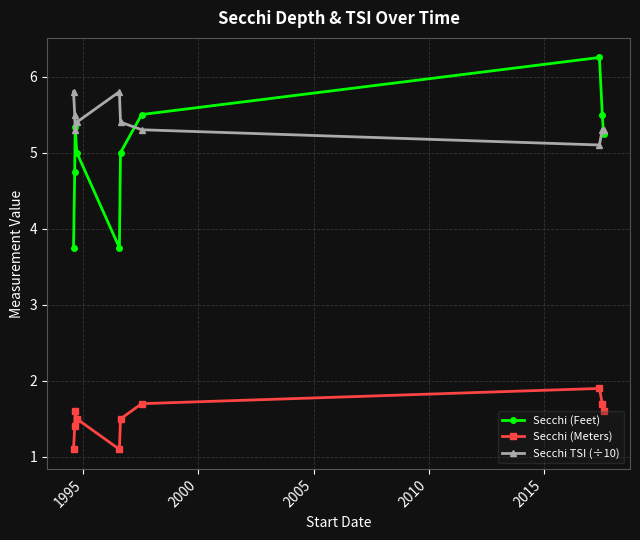

True or false: Secchi (Meters) and Secchi TSI (÷10) intersect in this chart.

False